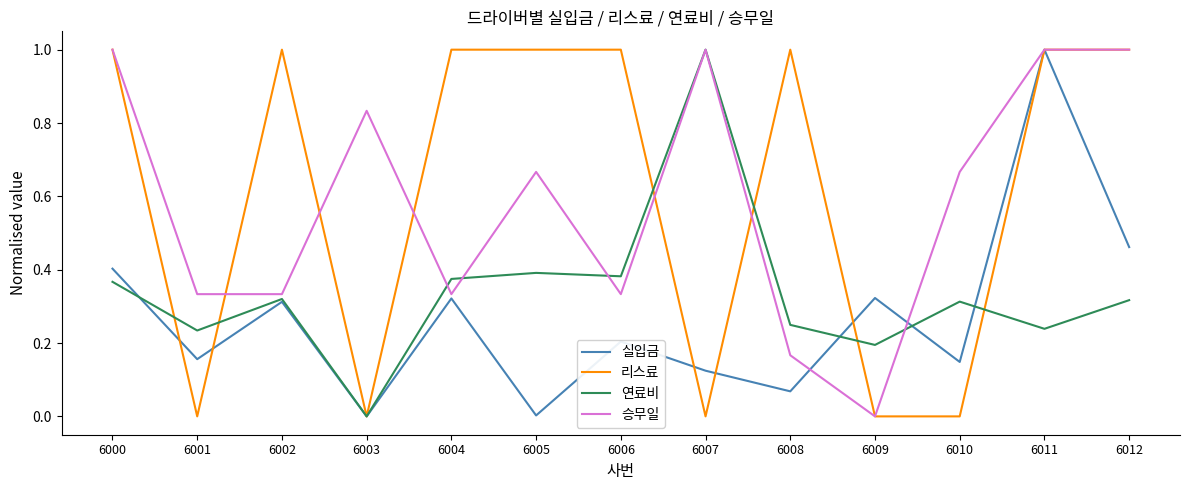

The value of 연료비 at 6001 is 0.2. True or false?

True